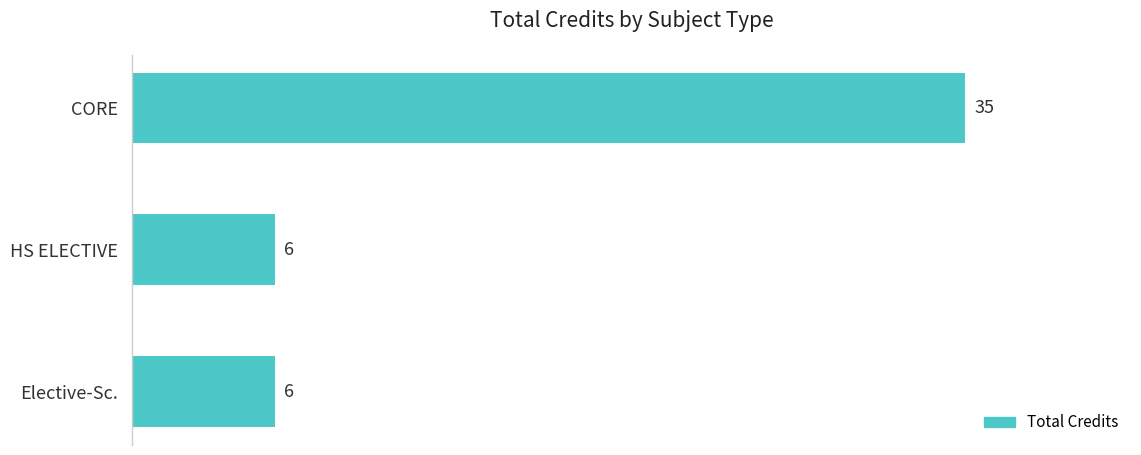

What is the change in value from CORE to HS ELECTIVE?

-29